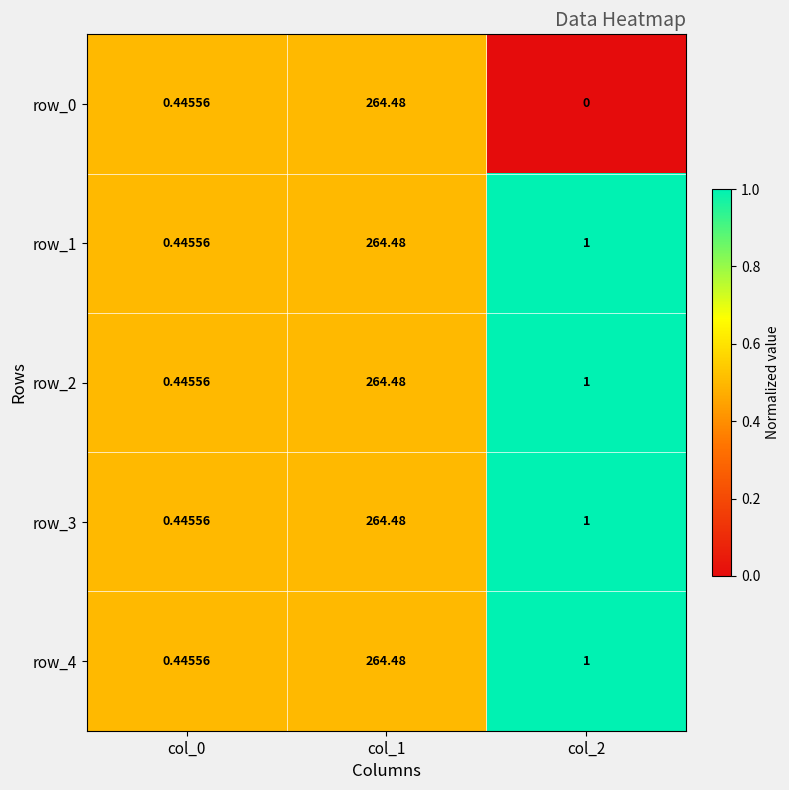

How many distinct data groups are displayed?

5